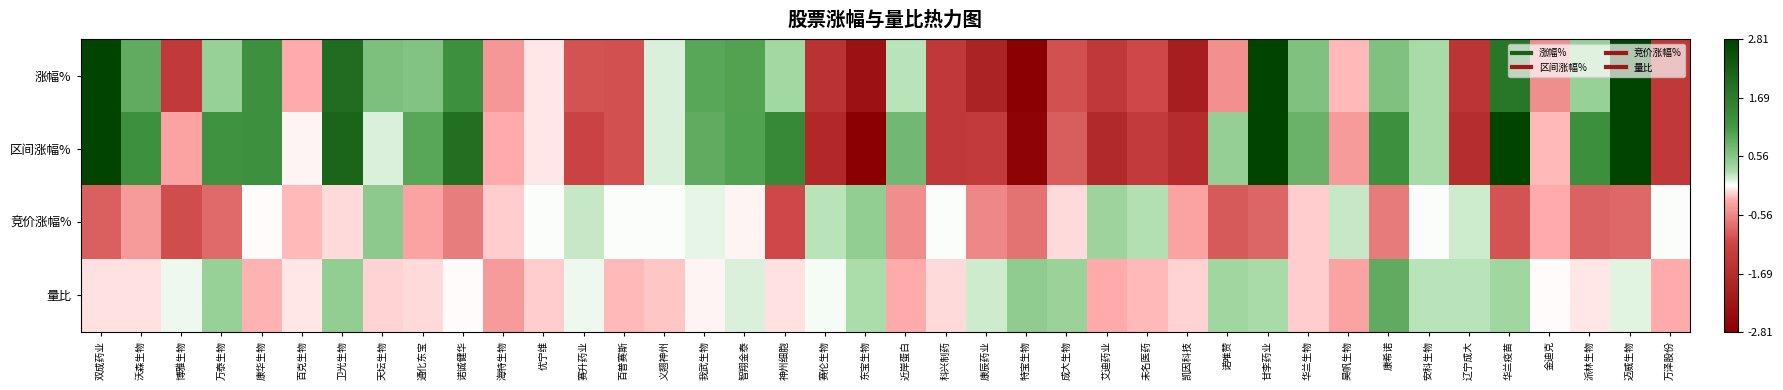

Count the number of categories in the chart.

40